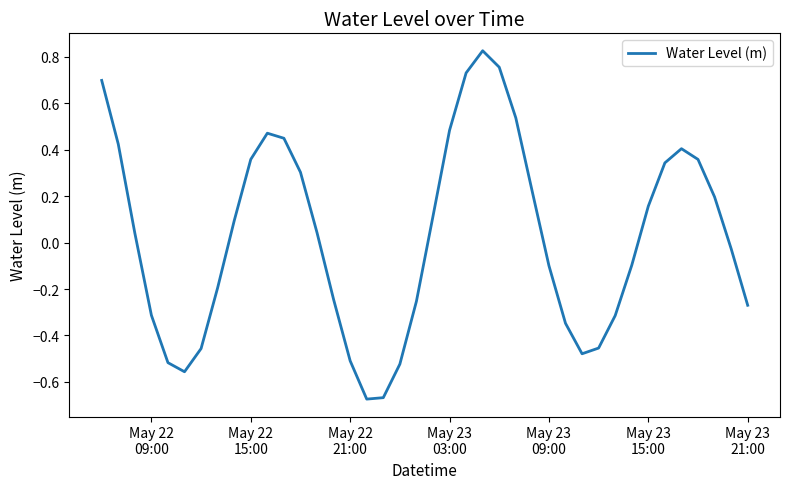

Does the chart have visible grid lines?

No